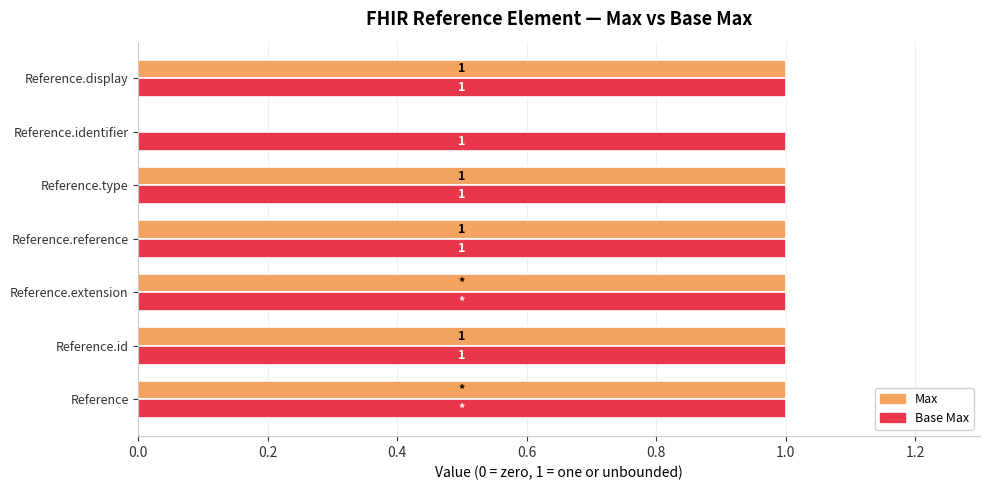

Where is Max nearest to the value 0?

Reference.identifier